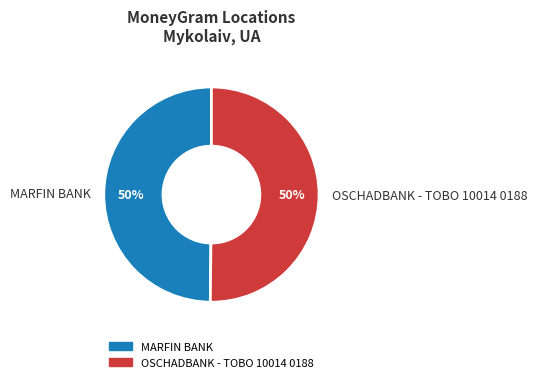

Is the sum of OSCHADBANK - TOBO 10014 0188 and MARFIN BANK greater than half?

Yes